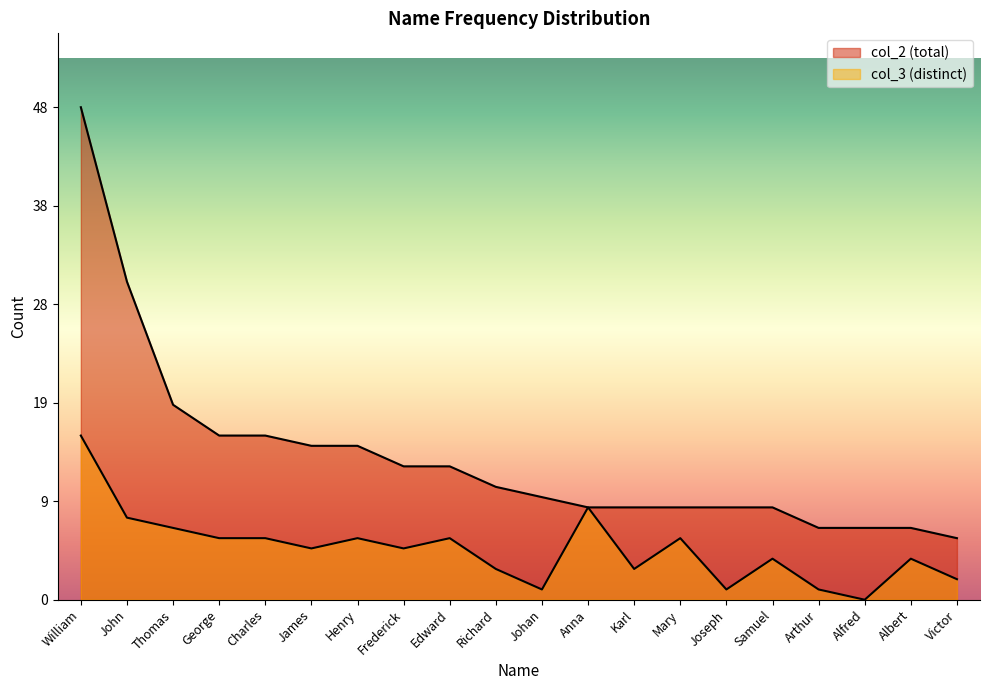

What is the difference between the highest and lowest values at Karl?

6